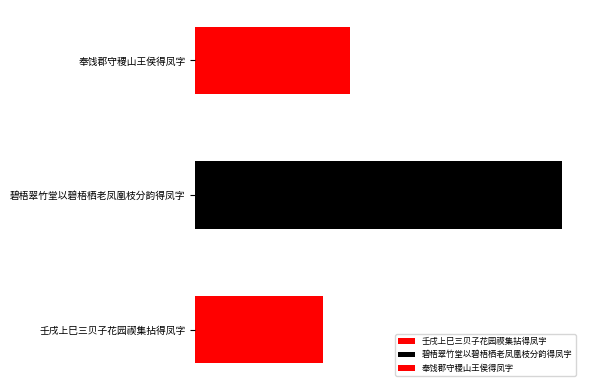

Reading left to right, extract all data points from this chart.

429582	1231579	521023